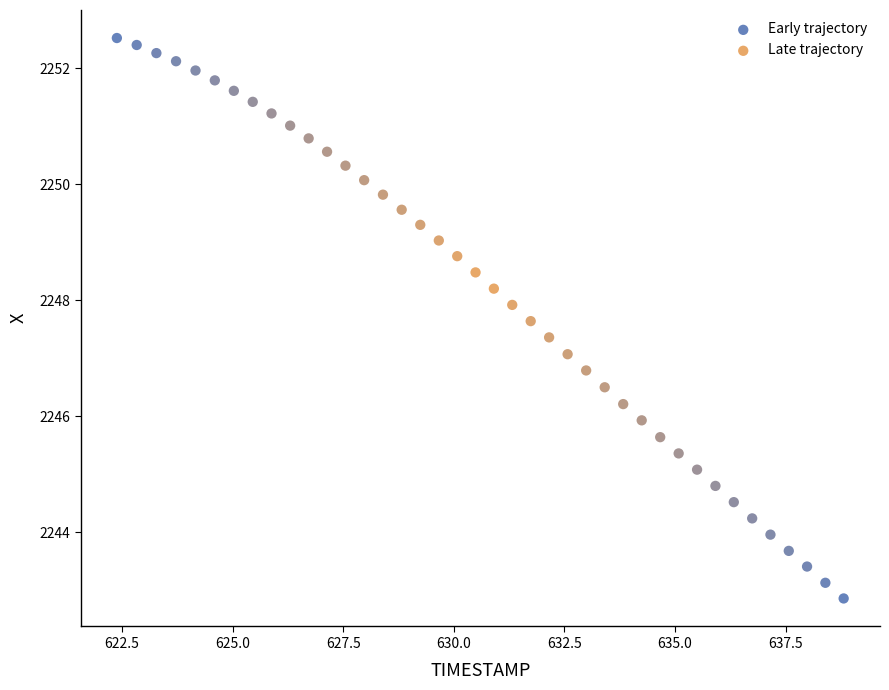

Which series contains the lowest Y value?

Early trajectory